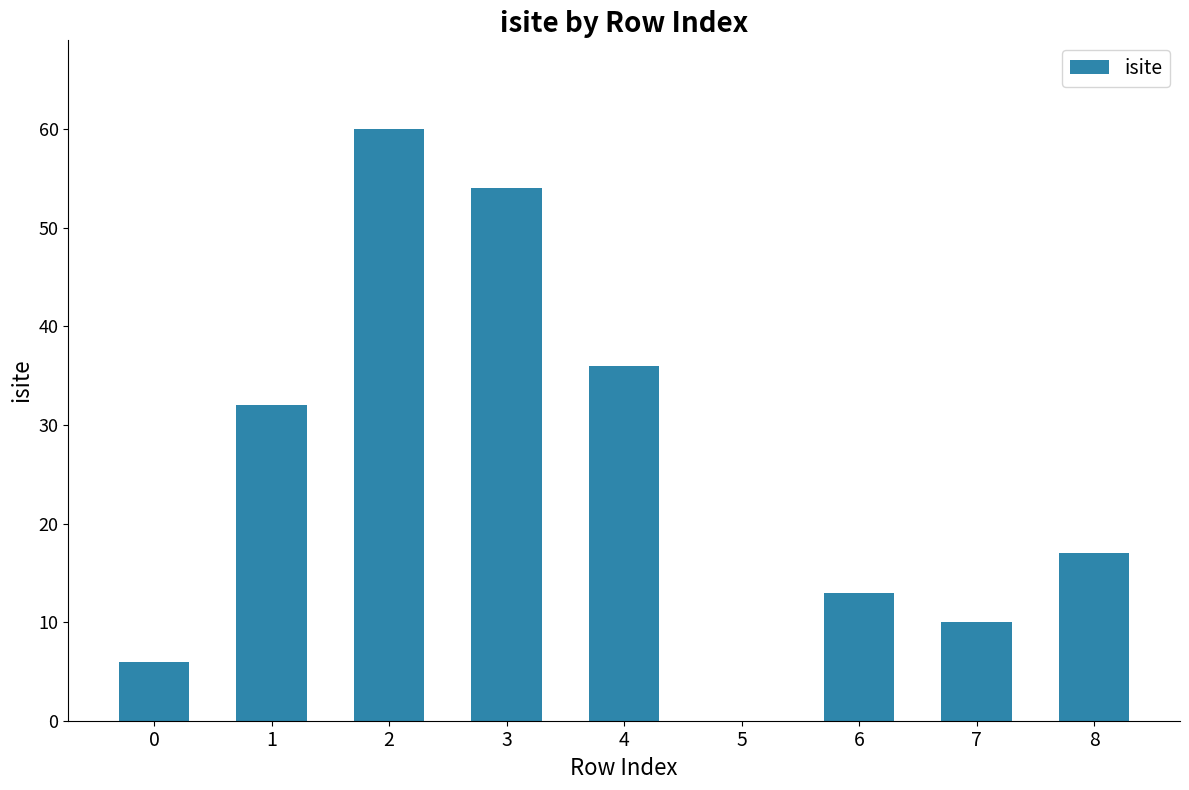

What is the maximum value shown in the chart?

60